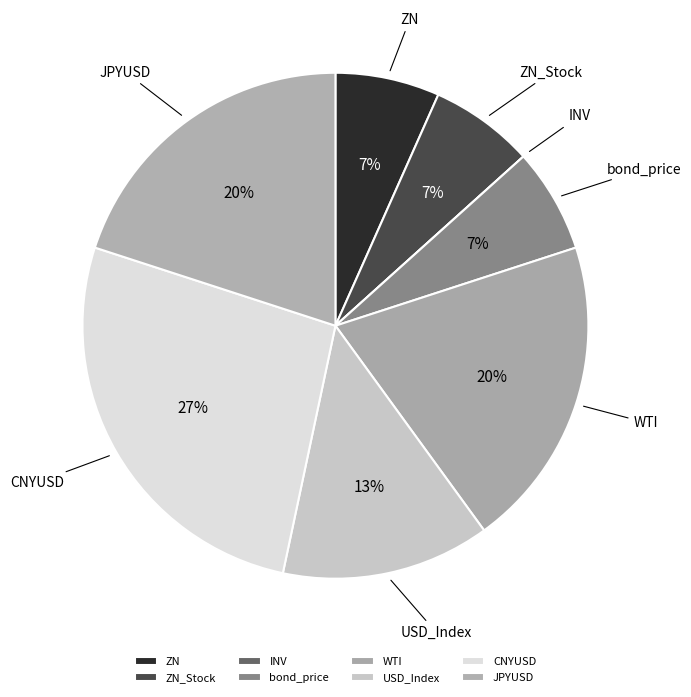

What is the largest slice in the pie chart?

CNYUSD